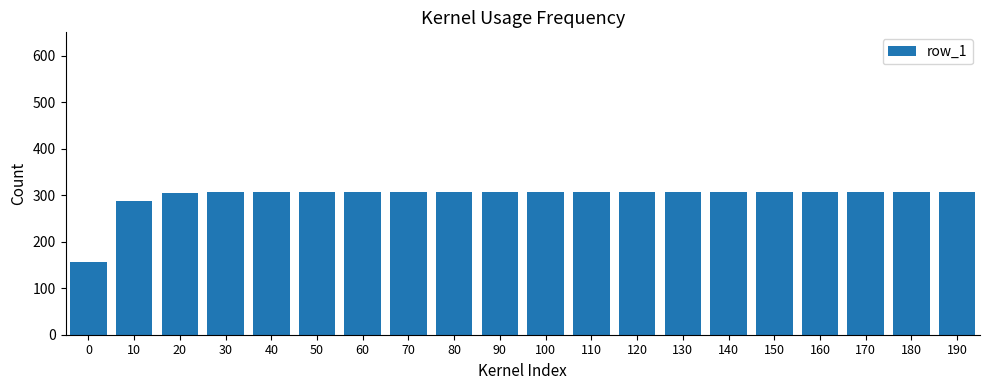

What is the maximum value shown in the chart?

305.8